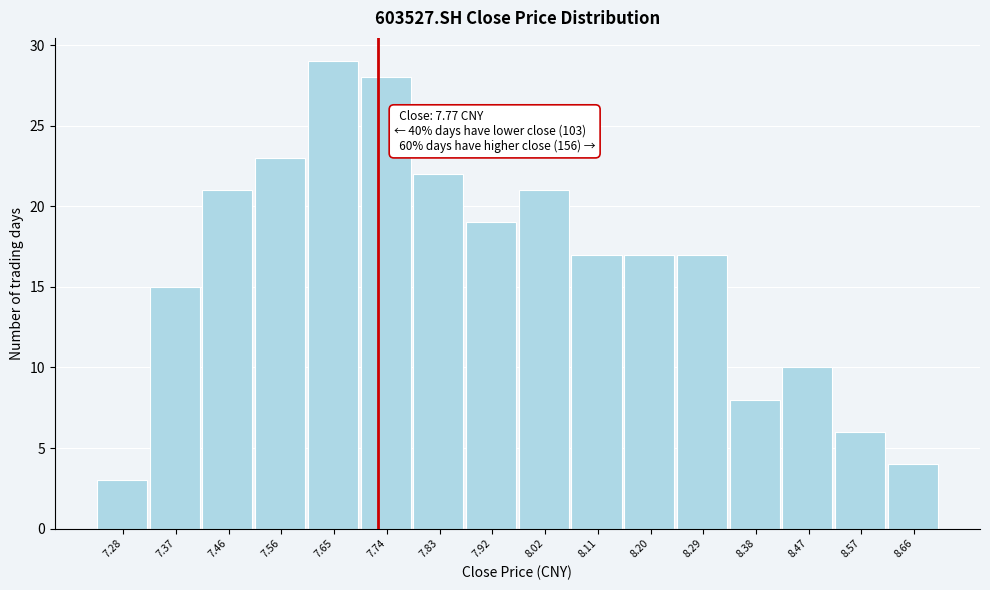

Reading left to right, list all the values displayed in this chart.

3	15	21	23	29	28	22	19	21	17	17	17	8	10	6	4